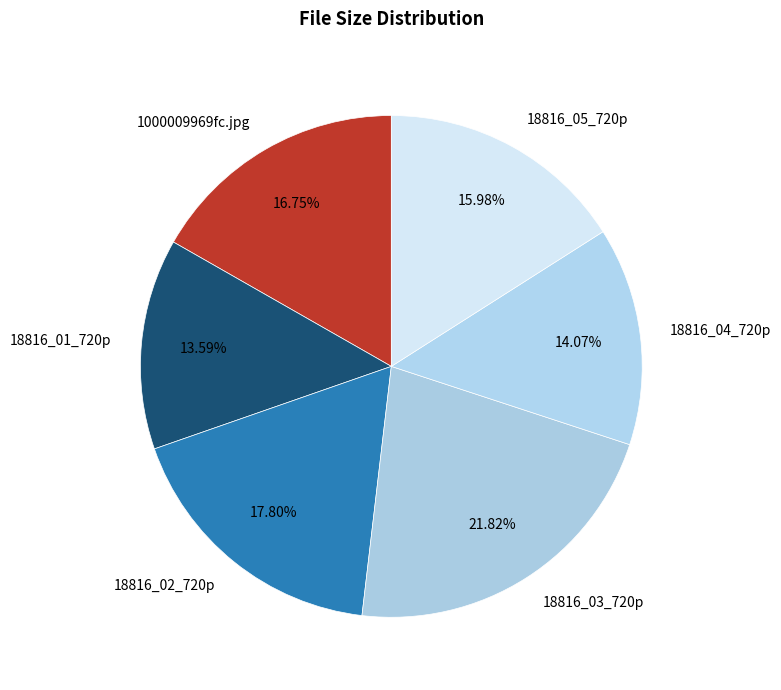

Is it true that 18816_04_720p is 8% of the pie?

False